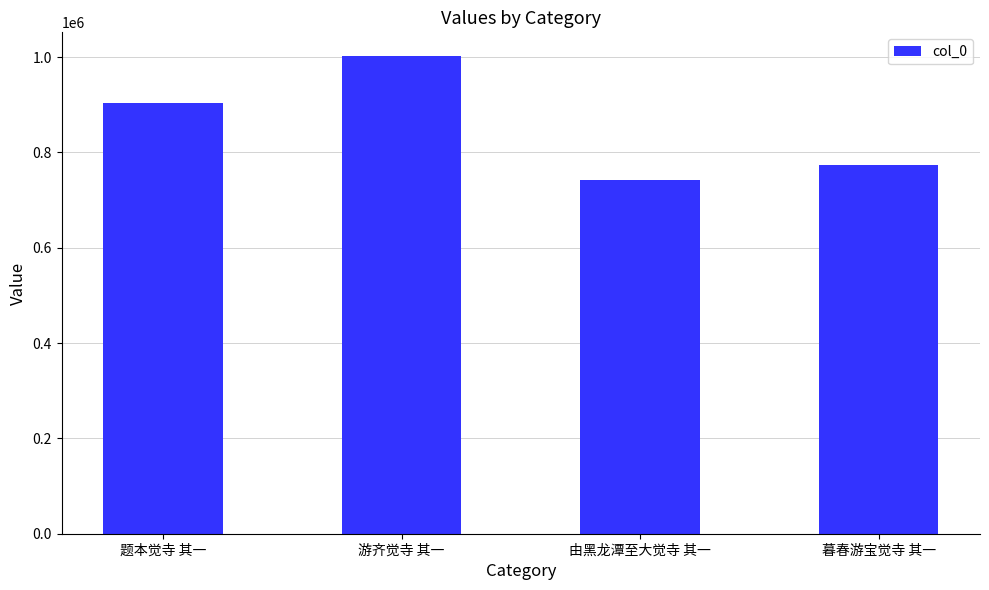

List the labels in order of value, smallest first.

由黑龙潭至大觉寺 其一, 暮春游宝觉寺 其一, 题本觉寺 其一, 游齐觉寺 其一